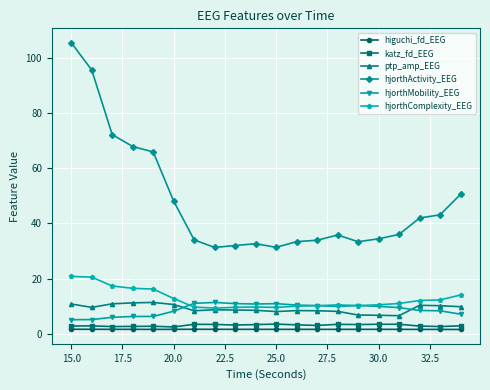

True or false: katz_fd_EEG has more than 0 interior local peaks.

True